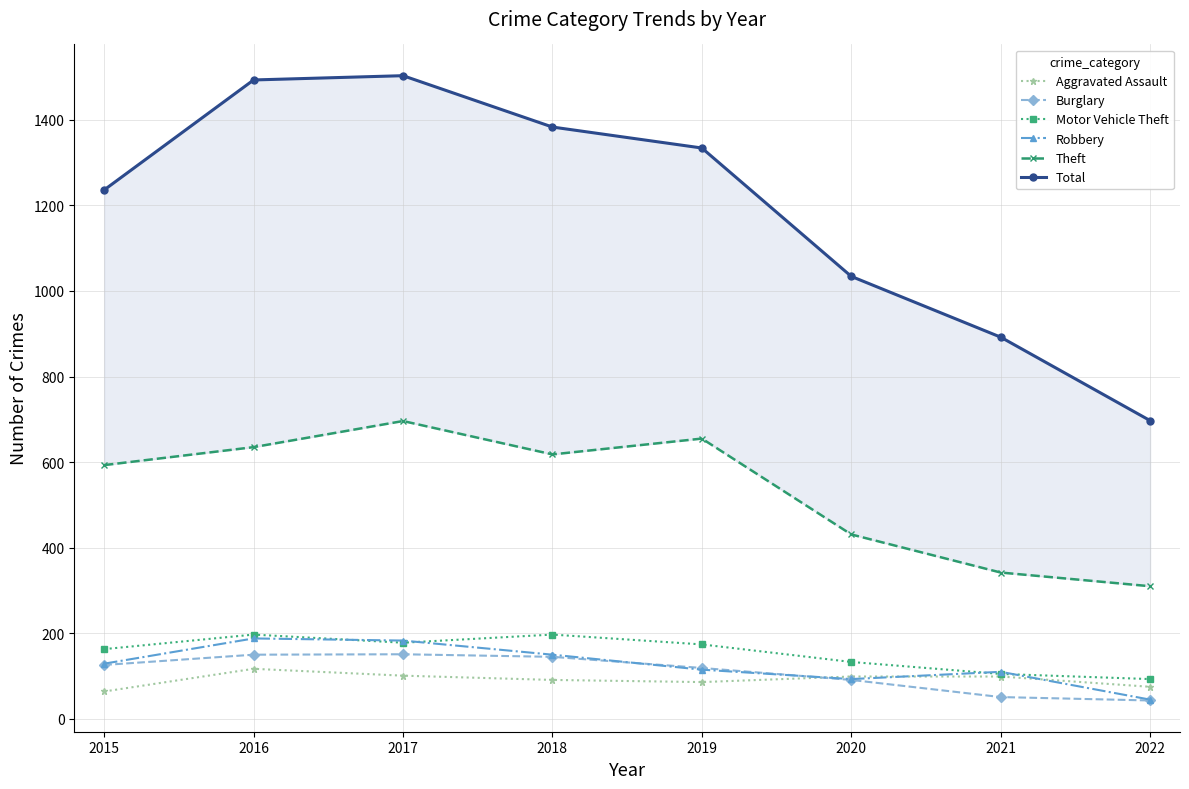

What is the sum of all Total values?

9572